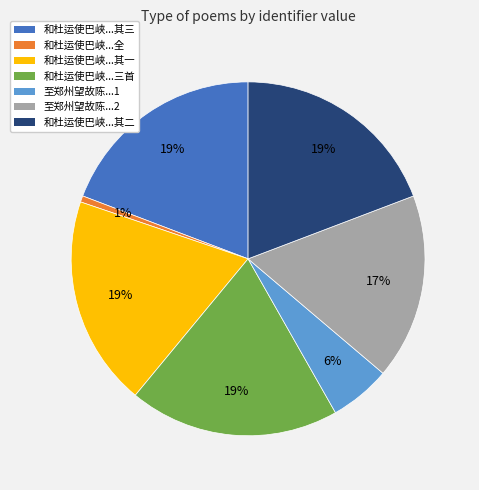

Is there any slice that represents more than half of the pie?

No